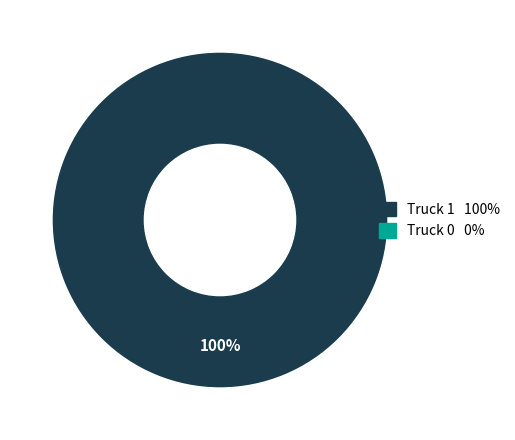

Is there any slice that represents more than half of the pie?

Yes